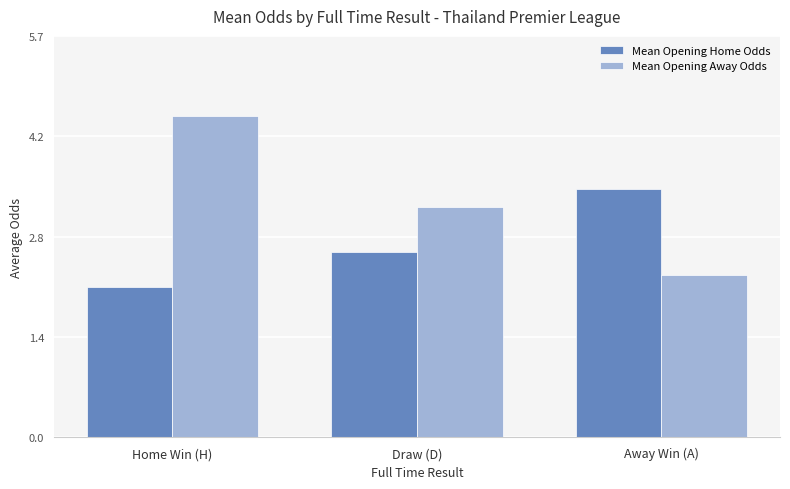

Where does the Mean Opening Away Odds series first go above 3?

Home Win (H)